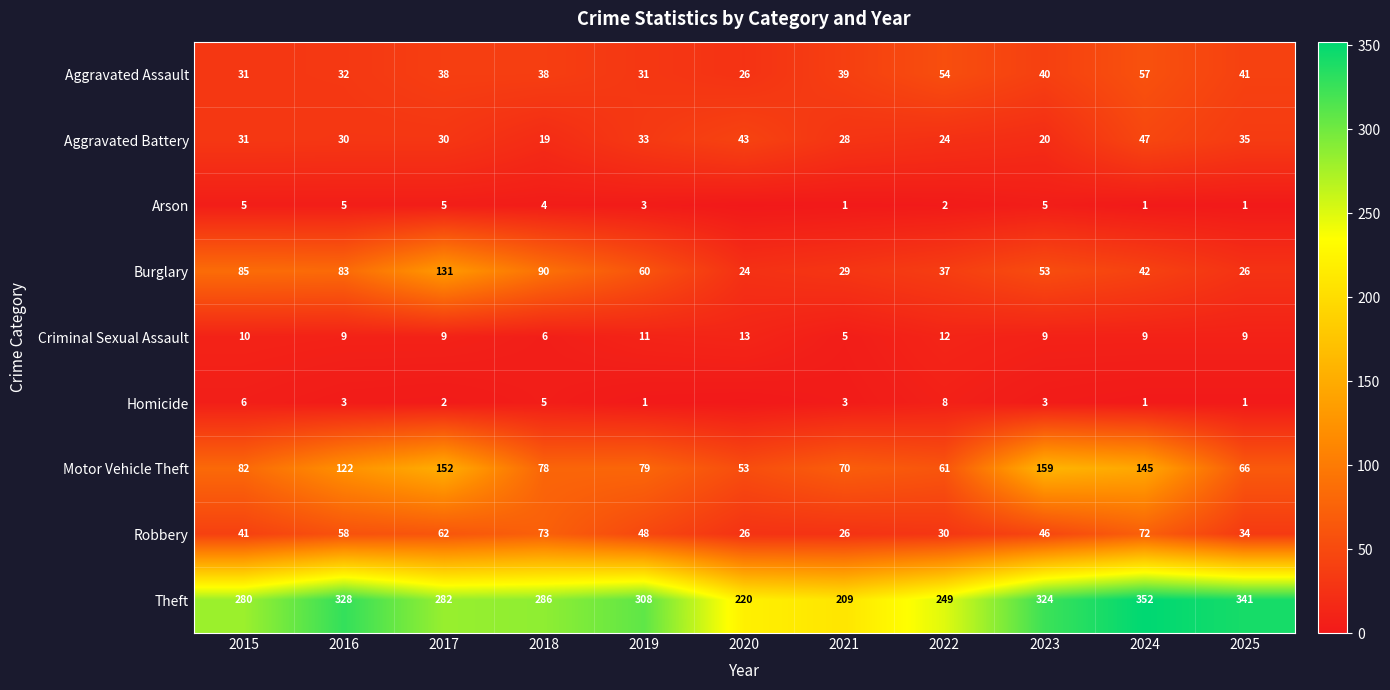

At which category is the sum across all series the highest?

2024